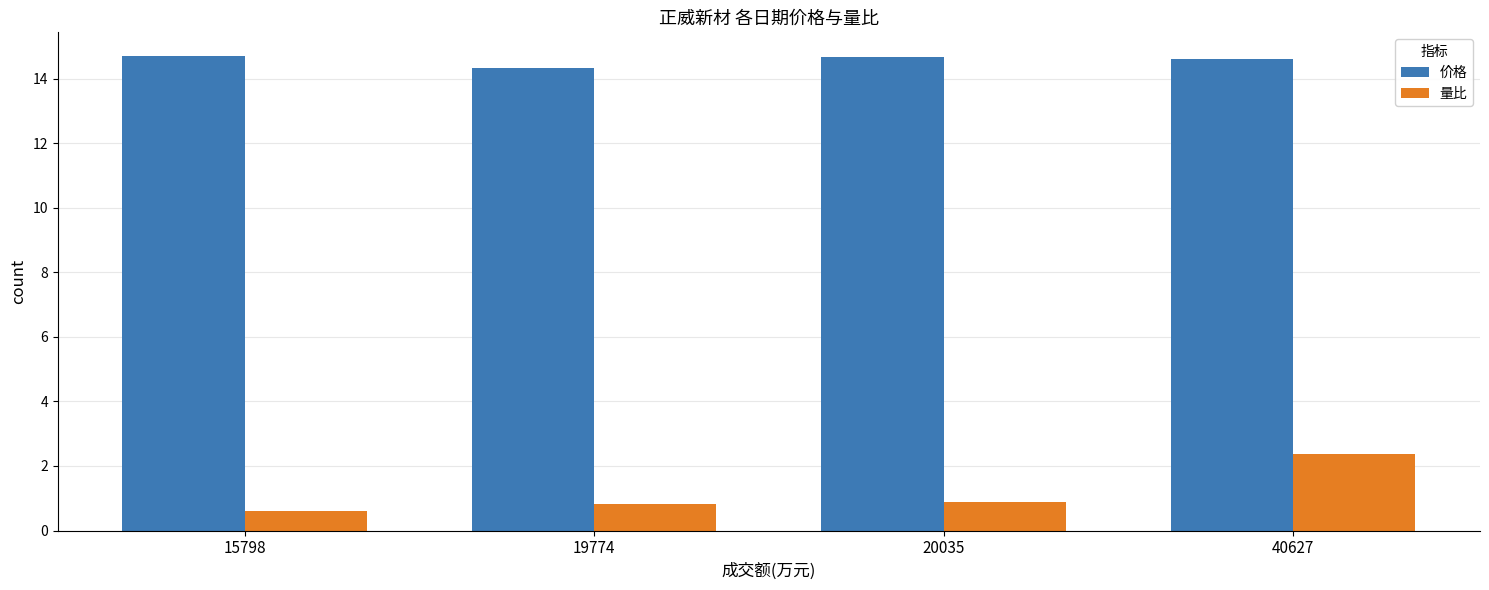

How many groups of bars are there?

4